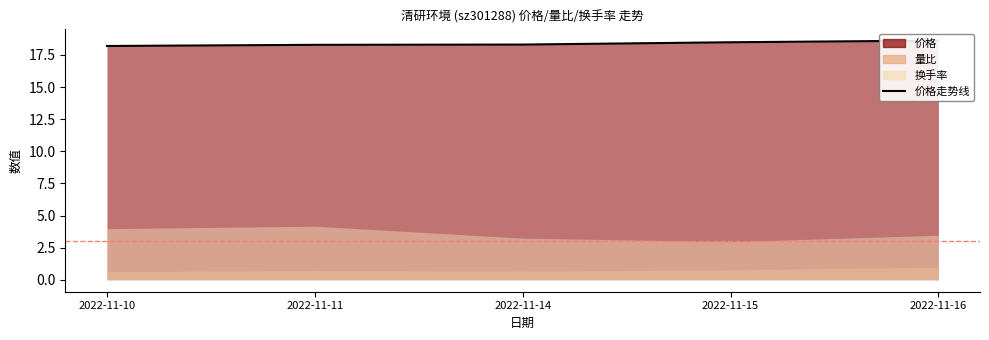

Does the chart have visible grid lines?

No